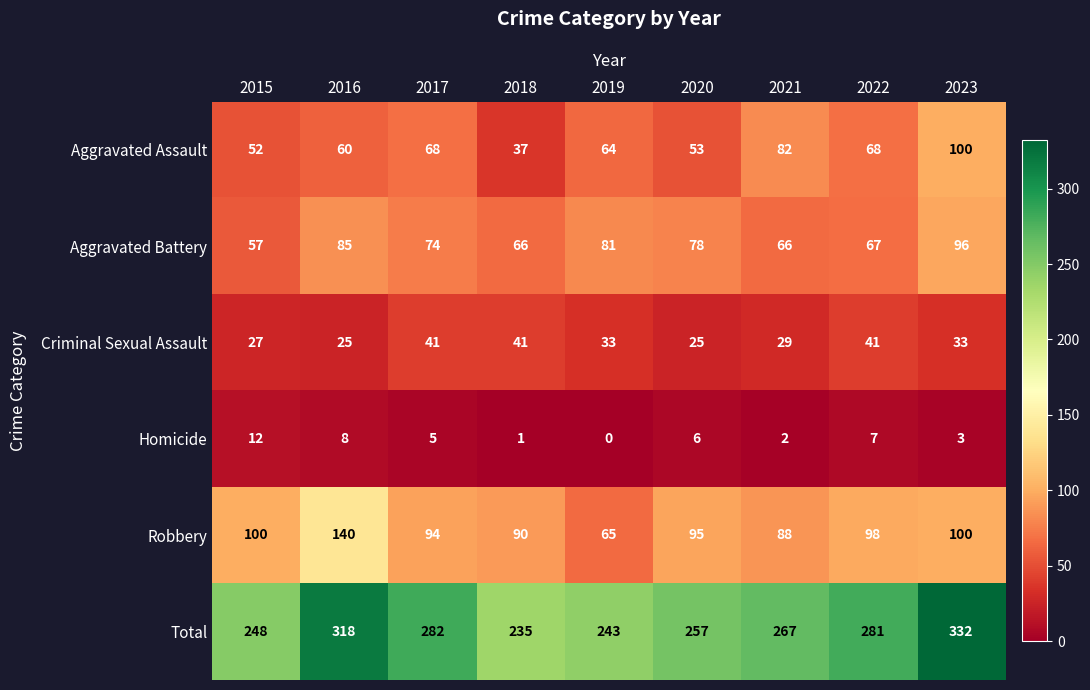

What is the difference between the second highest and minimum values in the Robbery series?

35